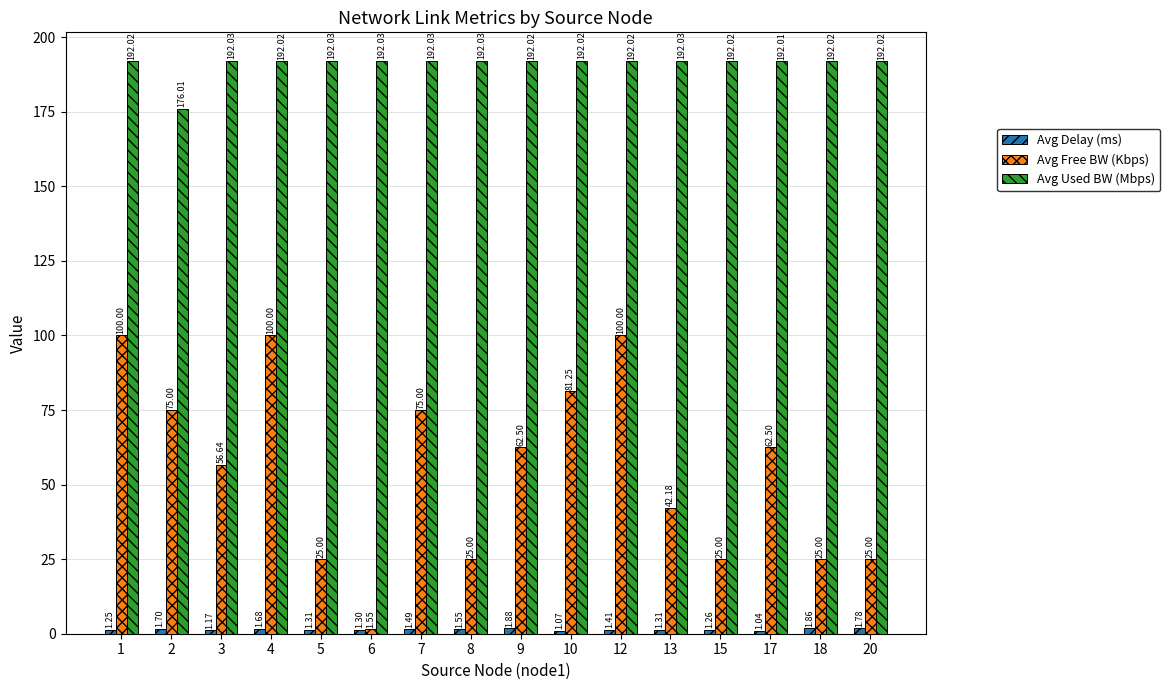

What is the spread (max minus min) of values at 2?

174.3